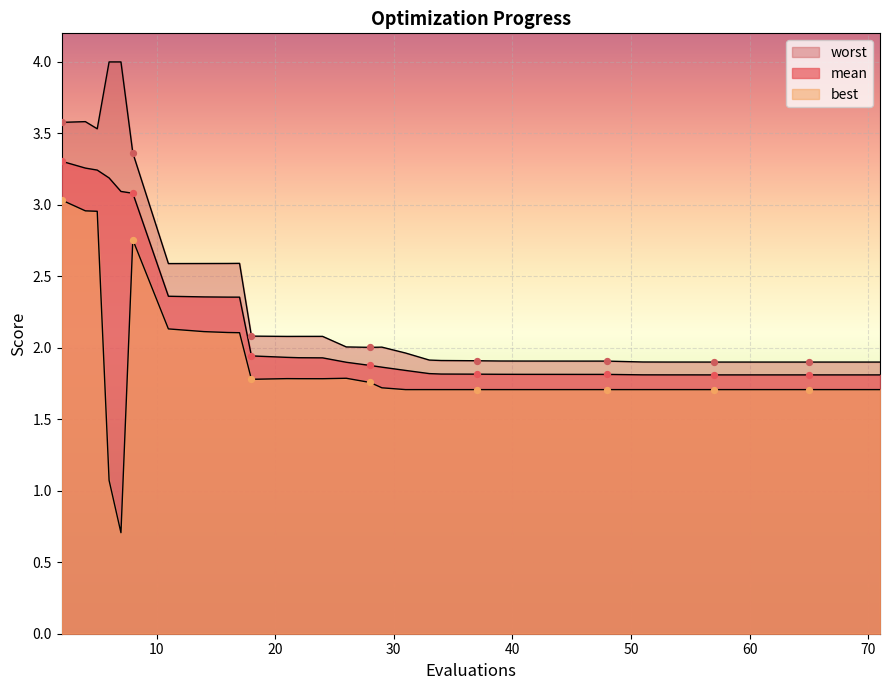

What is the total value across all series at 8?

9.2